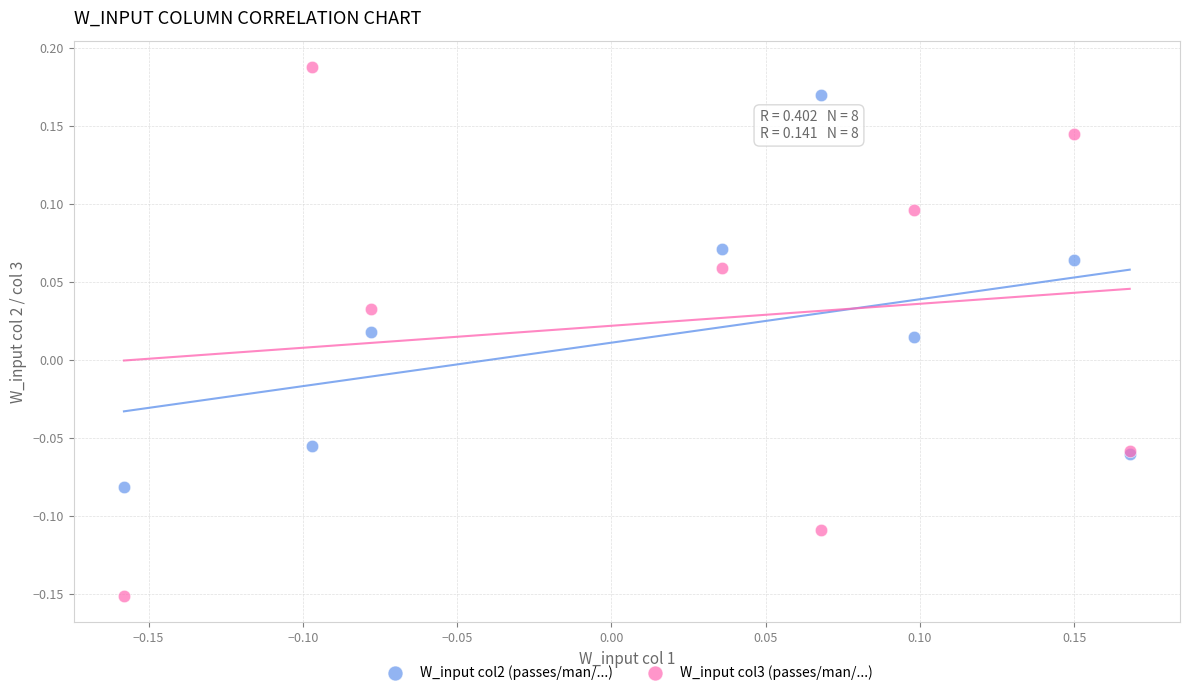

Which series reaches the minimum Y coordinate?

W_input col3 (passes/man/...)